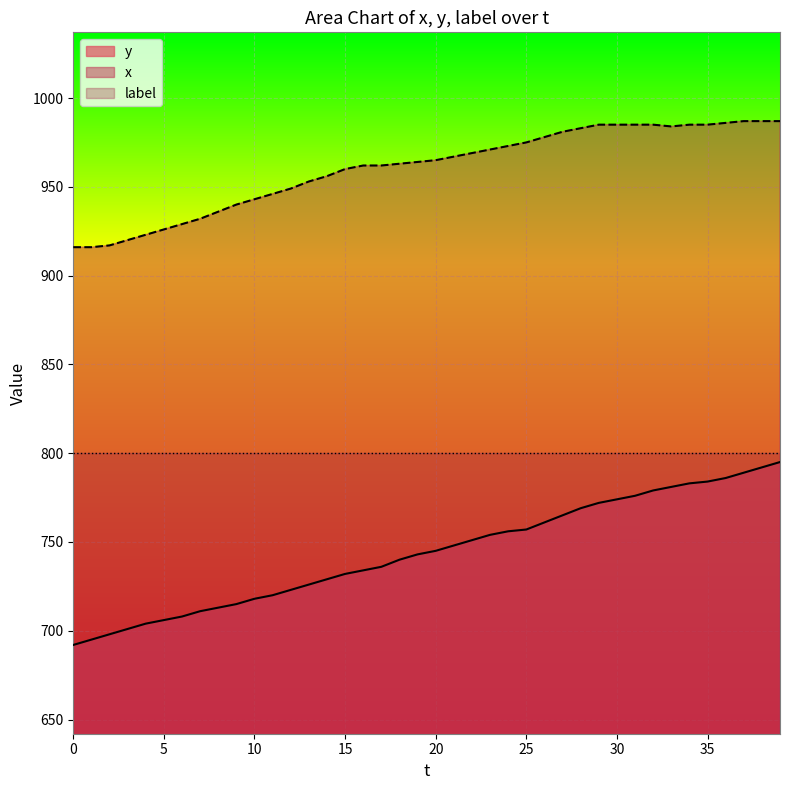

What is the difference between the maximum and second lowest values in the x series?

71